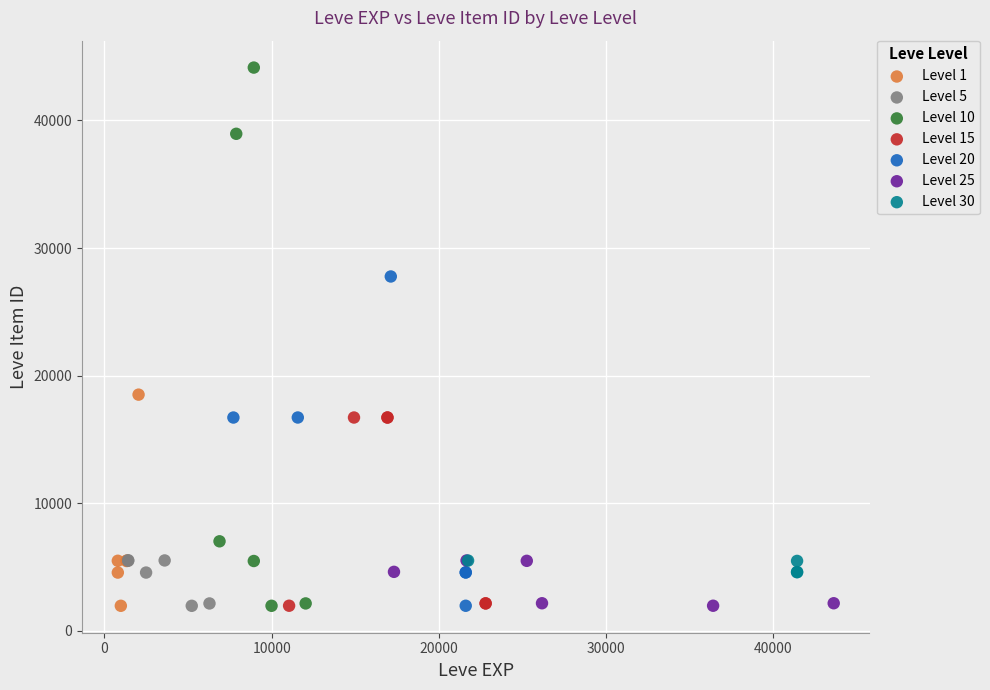

Which series has the widest spread of Y values?

Level 10